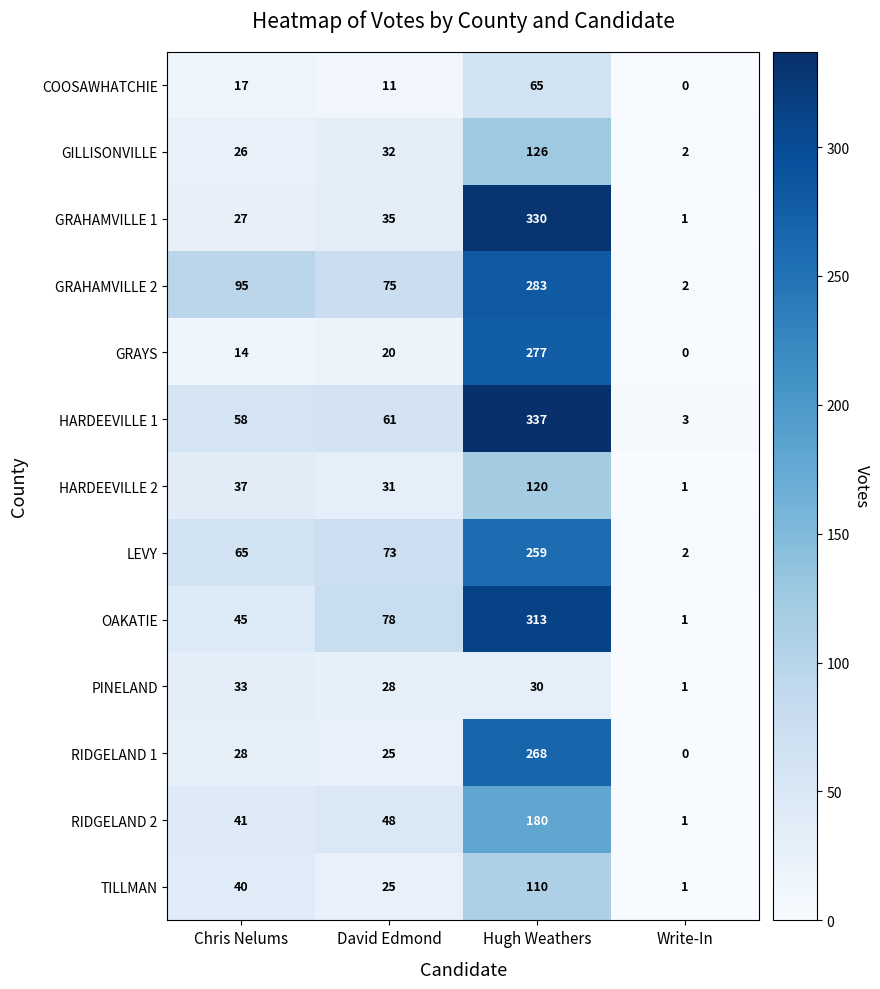

Read the GRAYS value at Hugh Weathers, to the nearest 50.

300